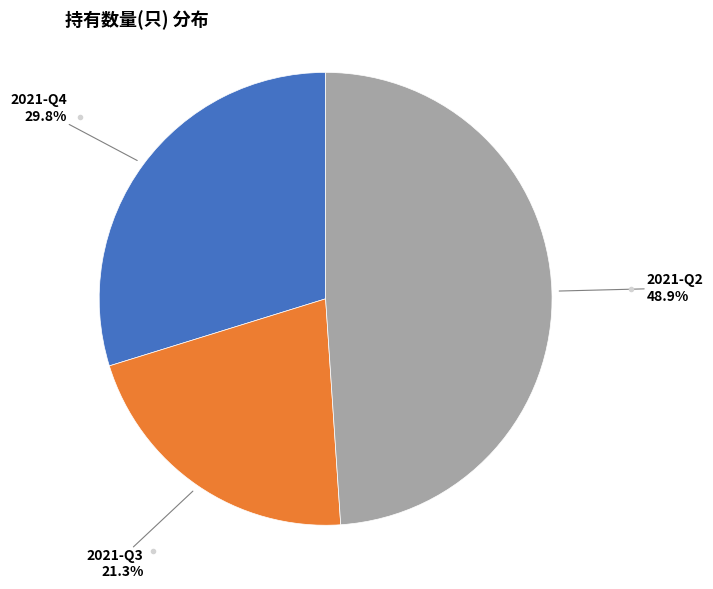

Does any single category account for the majority?

No